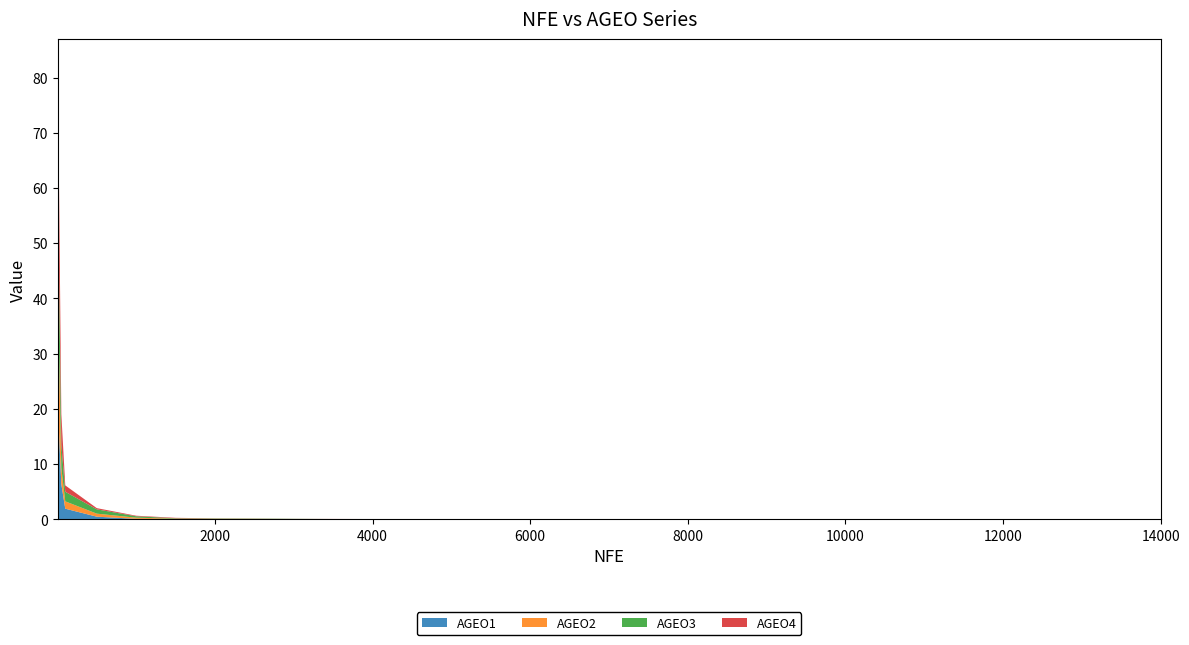

Where do AGEO1 and AGEO4 first cross each other?

500 and 1000